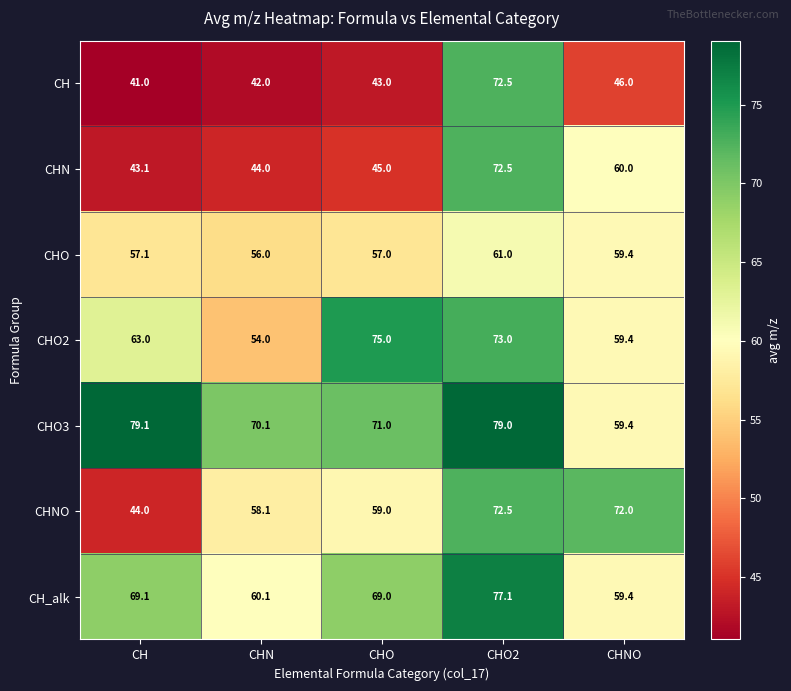

List the labels in order of CHO2 value, largest first.

CHO, CHO2, CH, CHNO, CHN